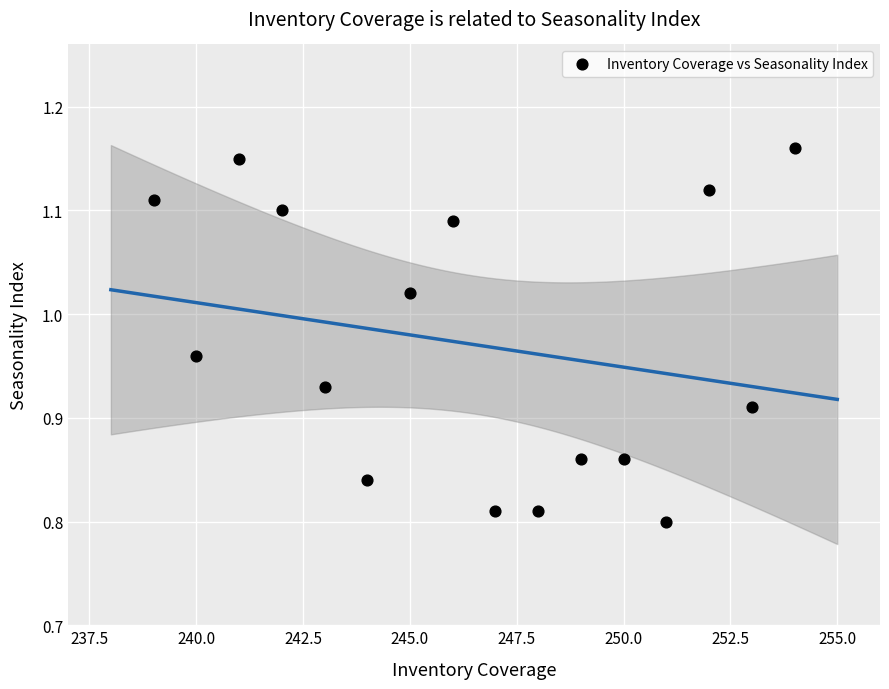

What is the range of X values (max minus min)?

15.0